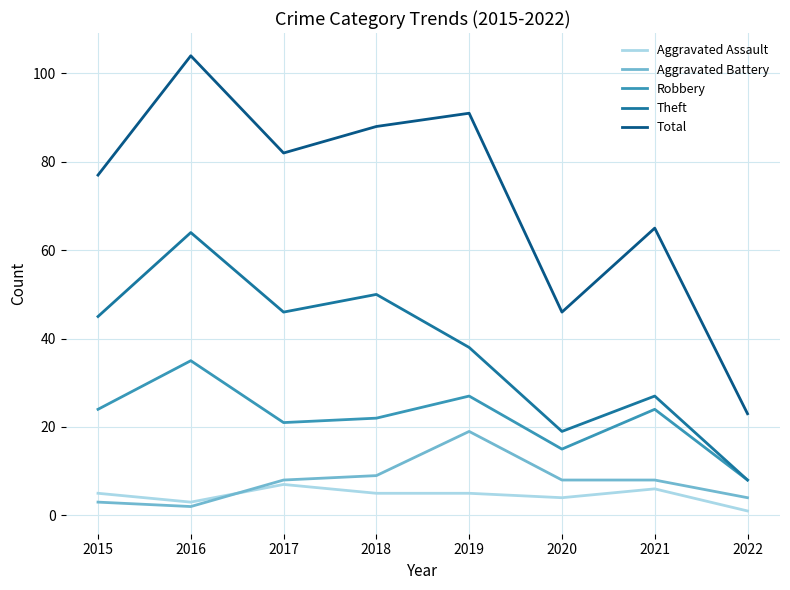

At 2016, list the series in order from smallest to largest.

Aggravated Battery, Aggravated Assault, Robbery, Theft, Total